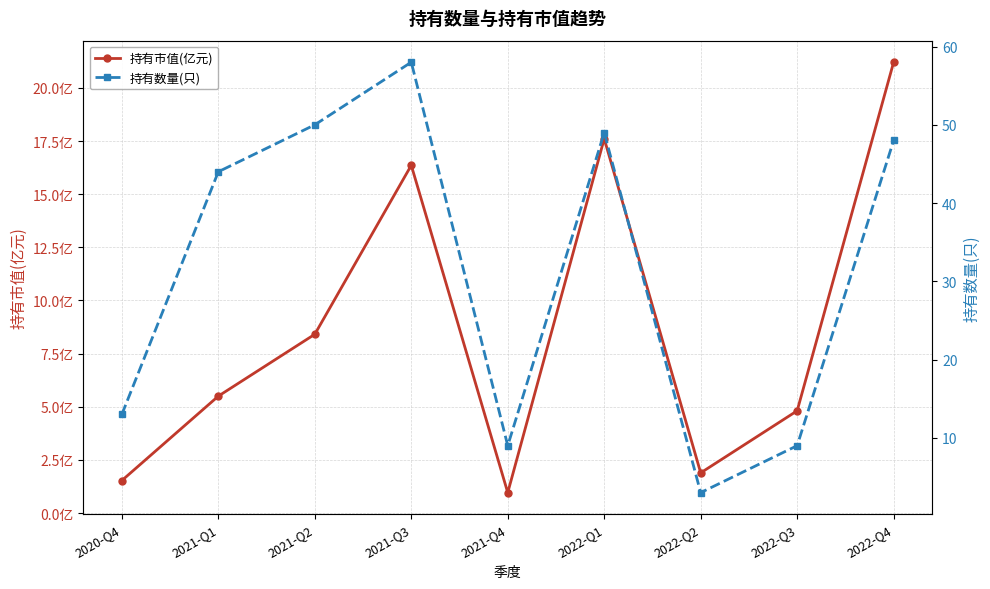

How many series are shown in this chart?

2